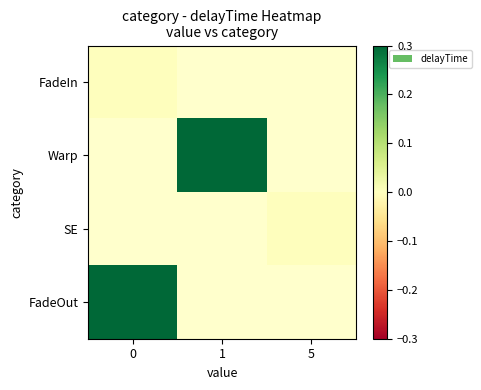

True or false: SE has a value of 0.0 at 5.

True